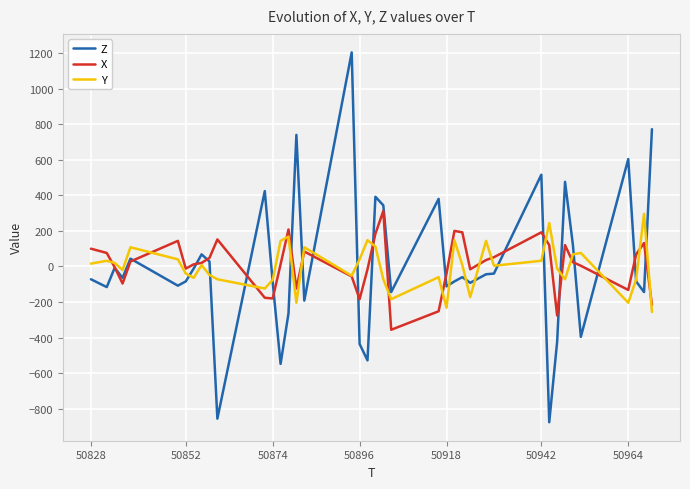

What is the greatest value displayed?

1204